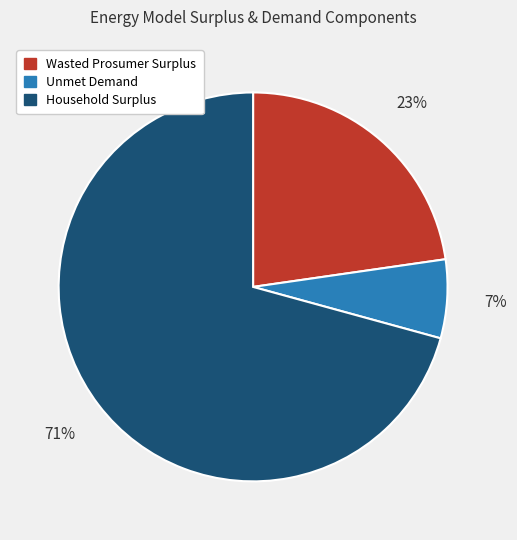

Is it true that Household Surplus is 59% of the pie?

False